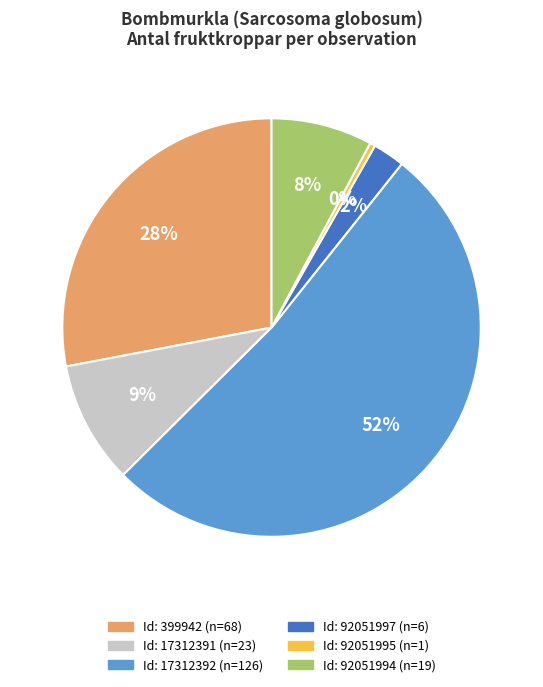

How many segments does this pie chart have?

6